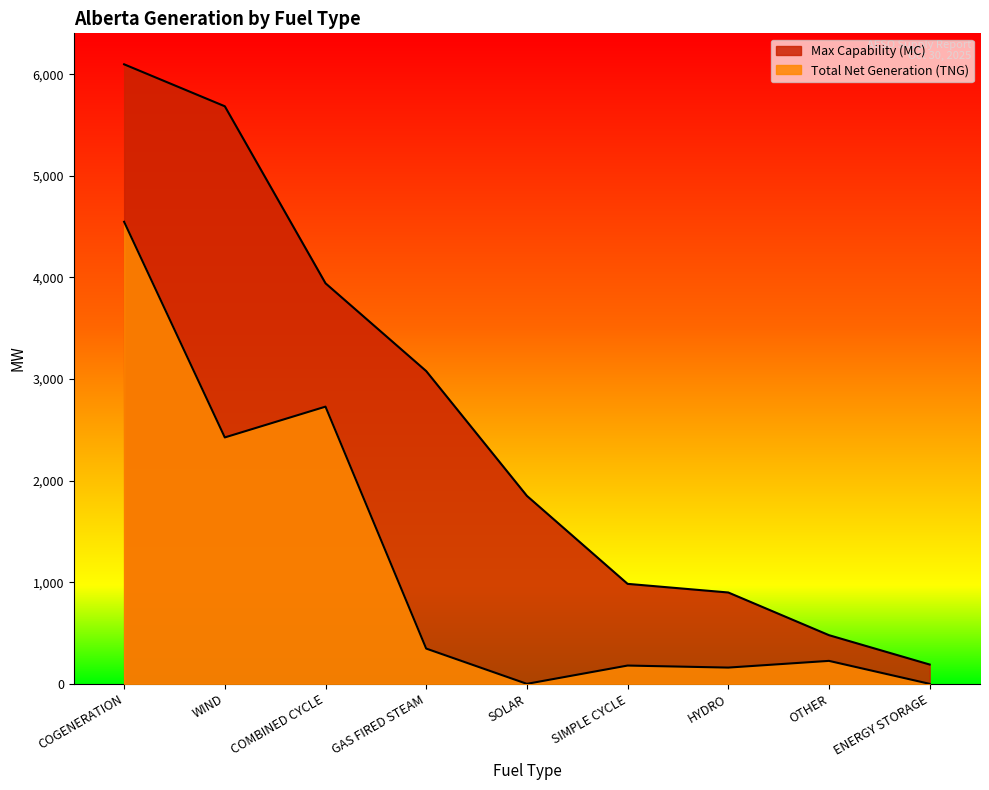

What is the spread (max minus min) of values at SOLAR?

1850